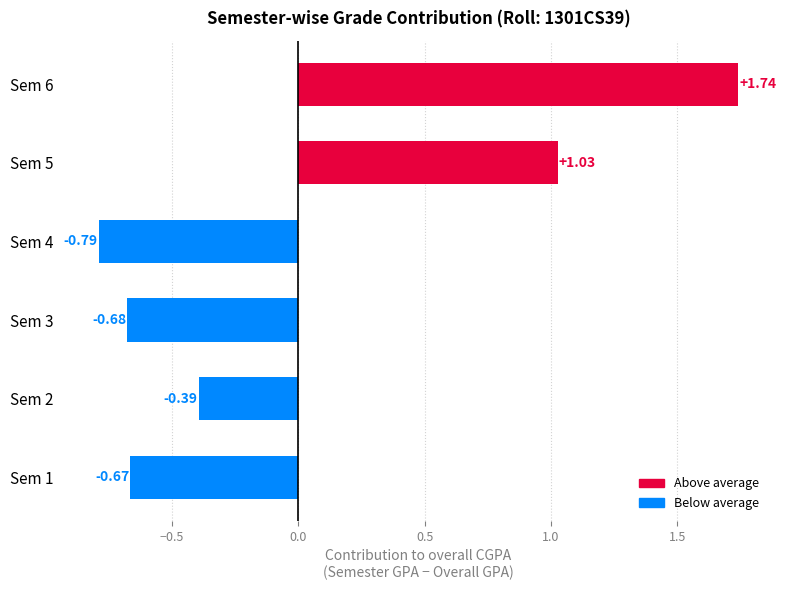

What is the difference between the maximum and second lowest values?

2.4